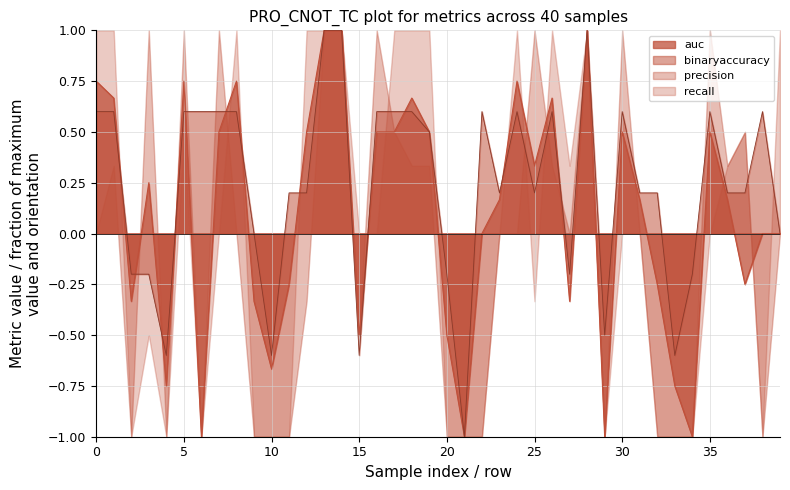

What is the difference between the binaryaccuracy values at 3 and 32?

0.4